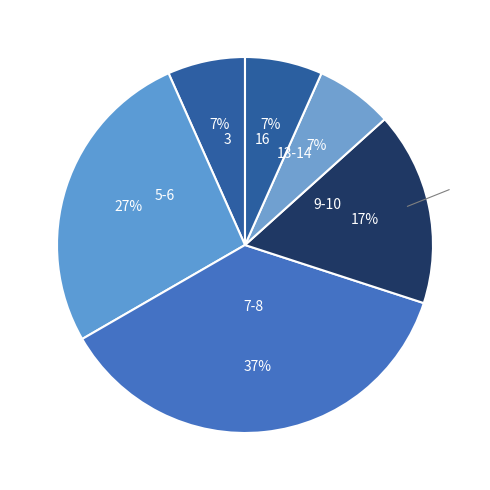

How many slices are in this pie chart?

6